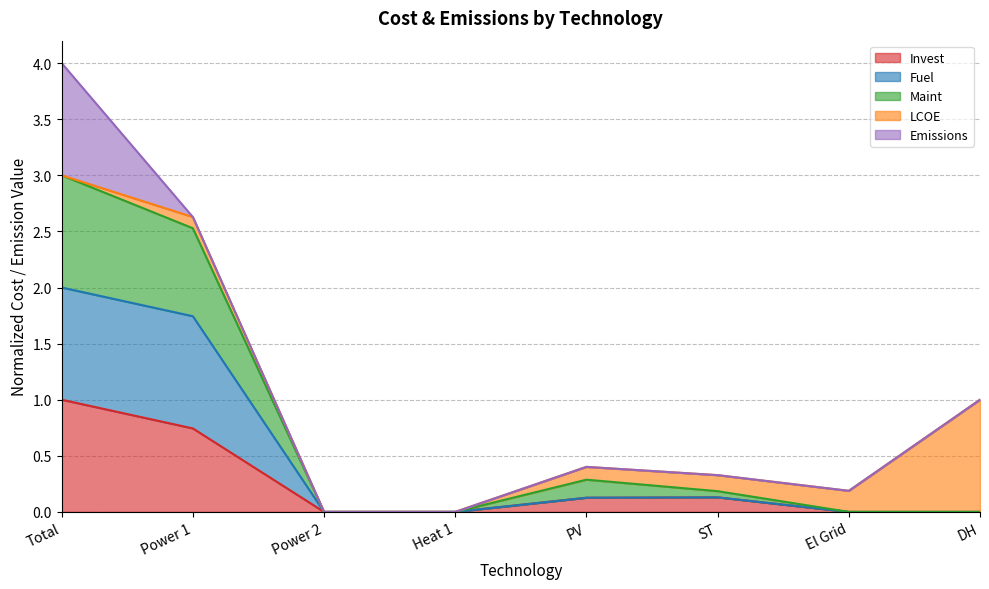

Is it true that Invest equals 0.0 at Power 2?

True